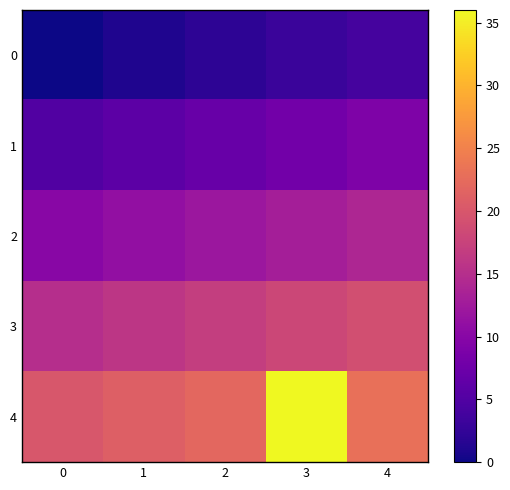

Which label corresponds to the largest value in the chart?

3